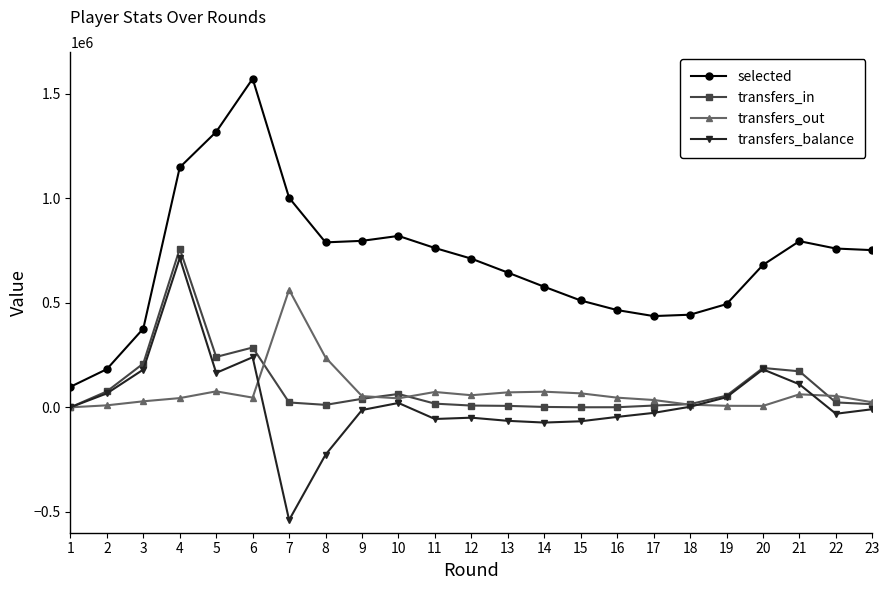

Rank the series by their maximum value, from highest to lowest.

selected, transfers_in, transfers_balance, transfers_out